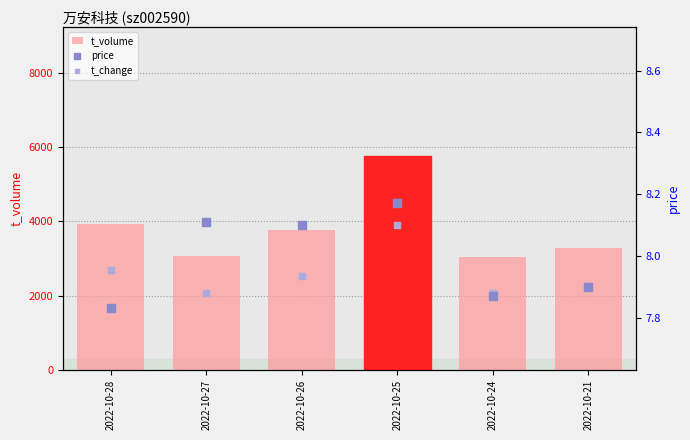

What are all the series names shown in the legend?

t_volume, price, t_change